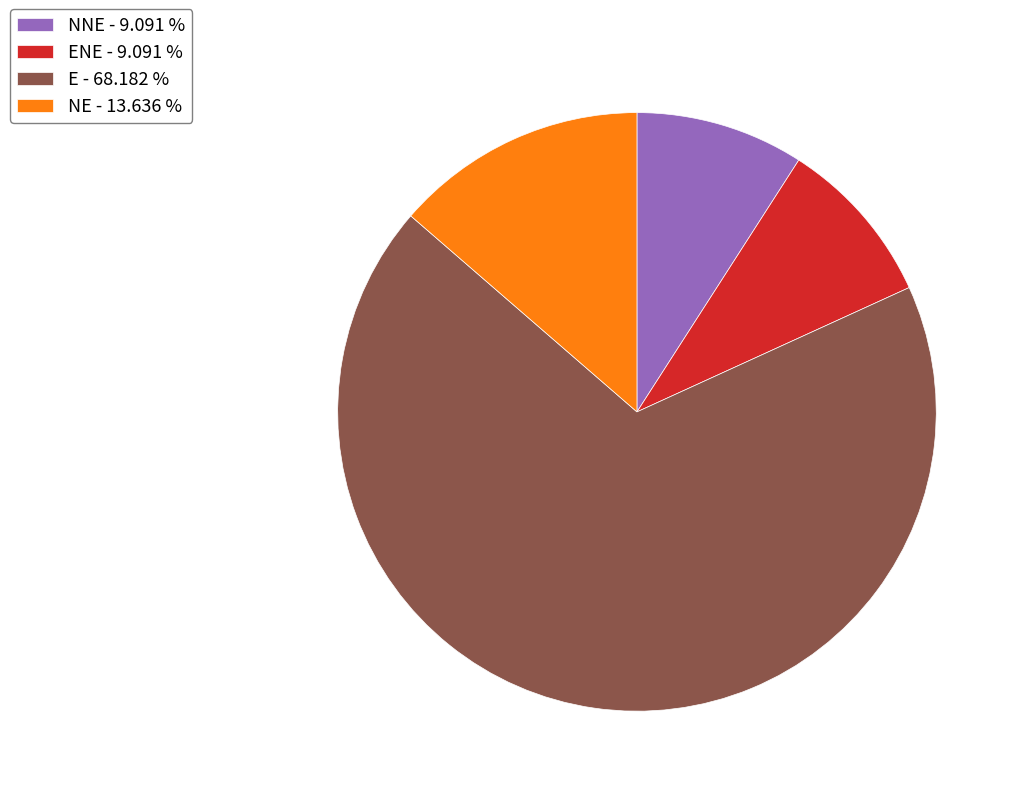

Count the number of slices in the pie.

4